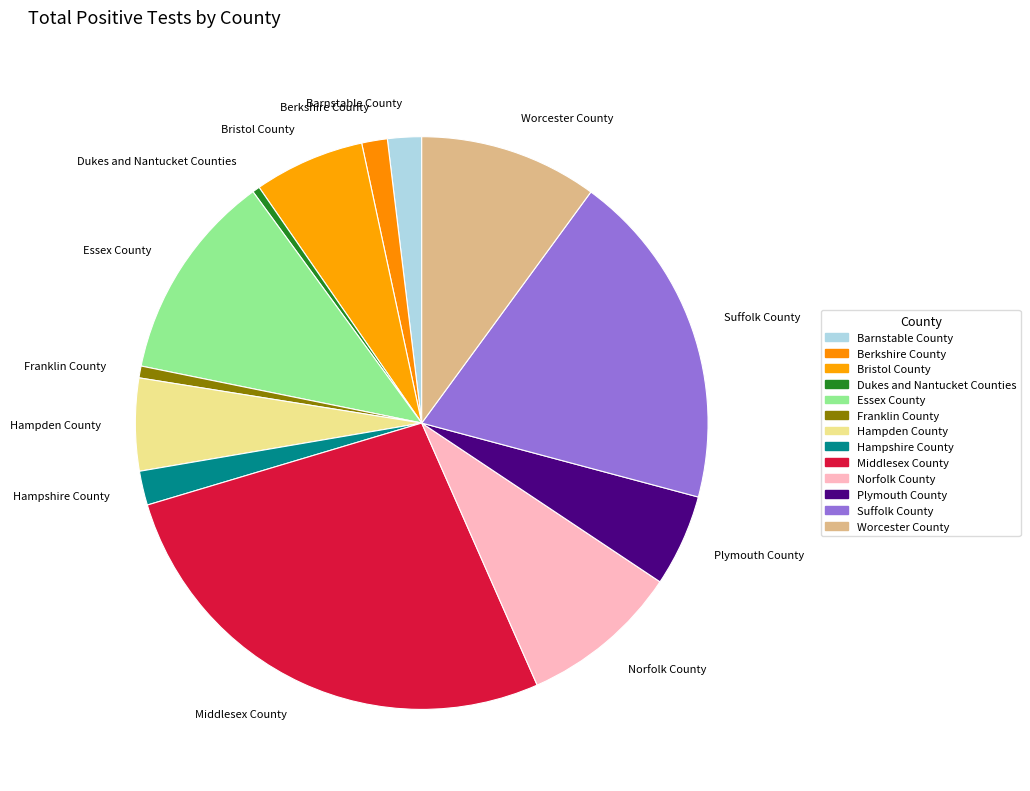

Does Suffolk County account for over 50% of the chart?

No